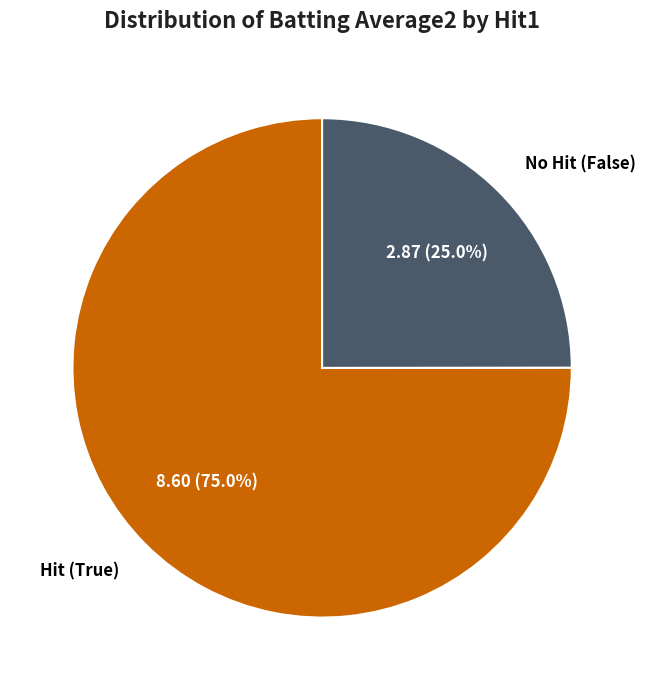

Is there any slice that represents more than half of the pie?

Yes